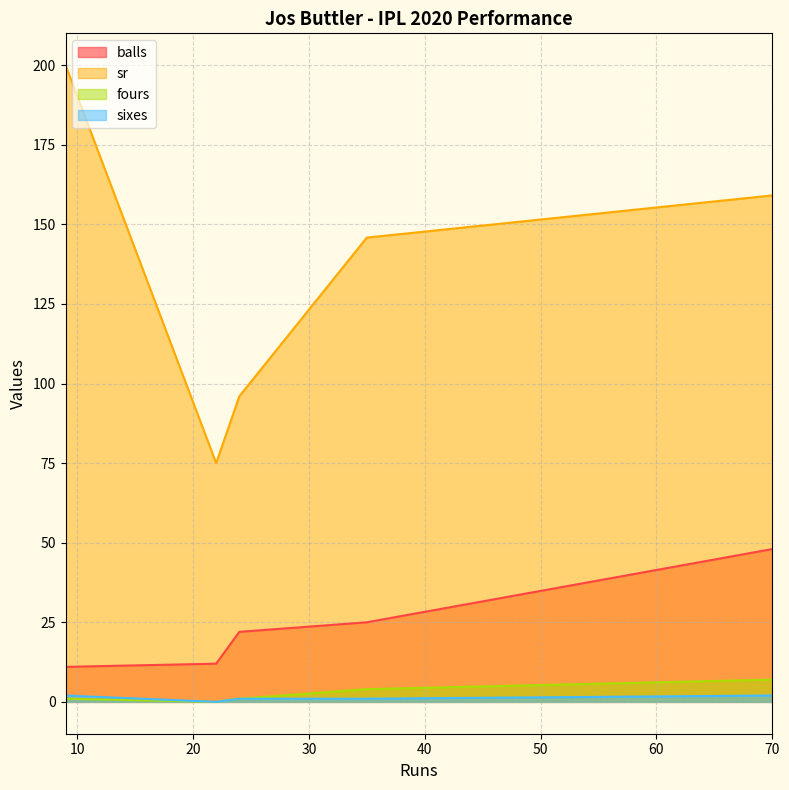

Is it true that fours equals 2.3 at 22?

False